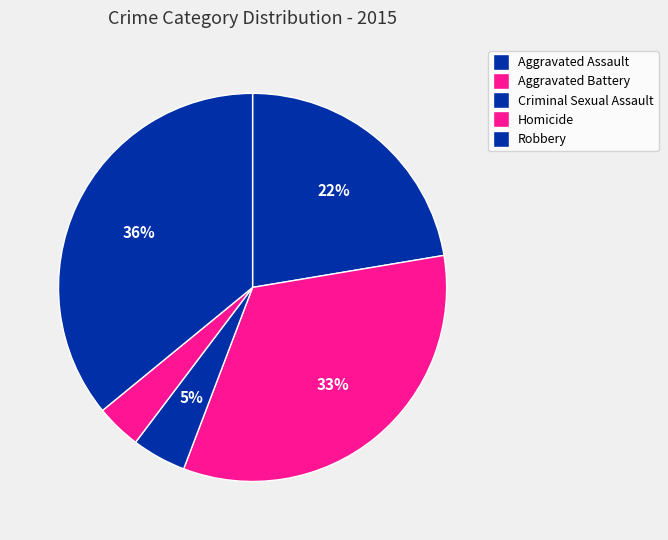

Is Aggravated Battery the majority of the pie?

No